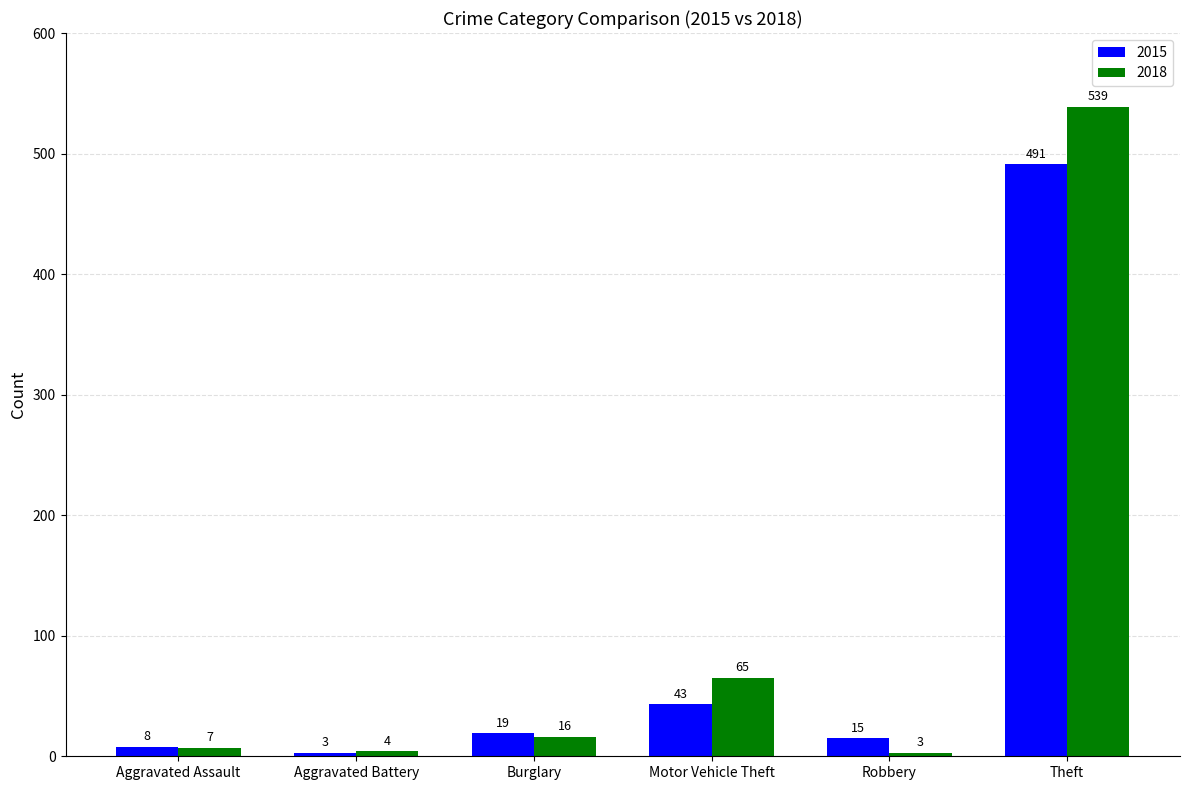

Reading left to right, transcribe all the data shown in this chart.

2015: 8	3	19	43	15	491
2018: 7	4	16	65	3	539